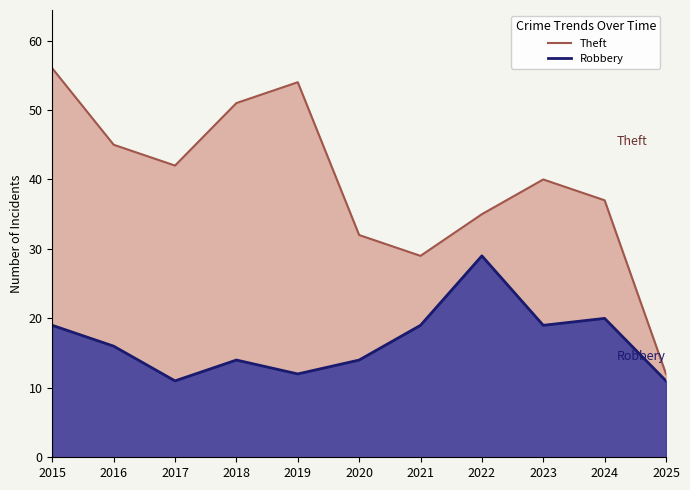

At which label does Theft reach its peak?

2015